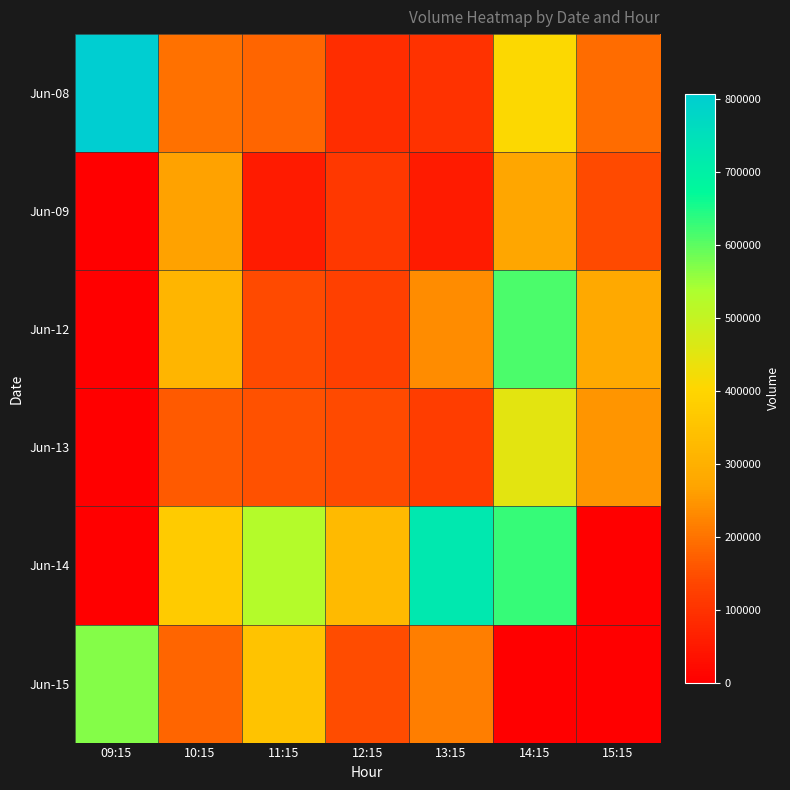

Rank the series at 12:15 from highest to lowest value.

Jun-14, Jun-15, Jun-13, Jun-12, Jun-09, Jun-08